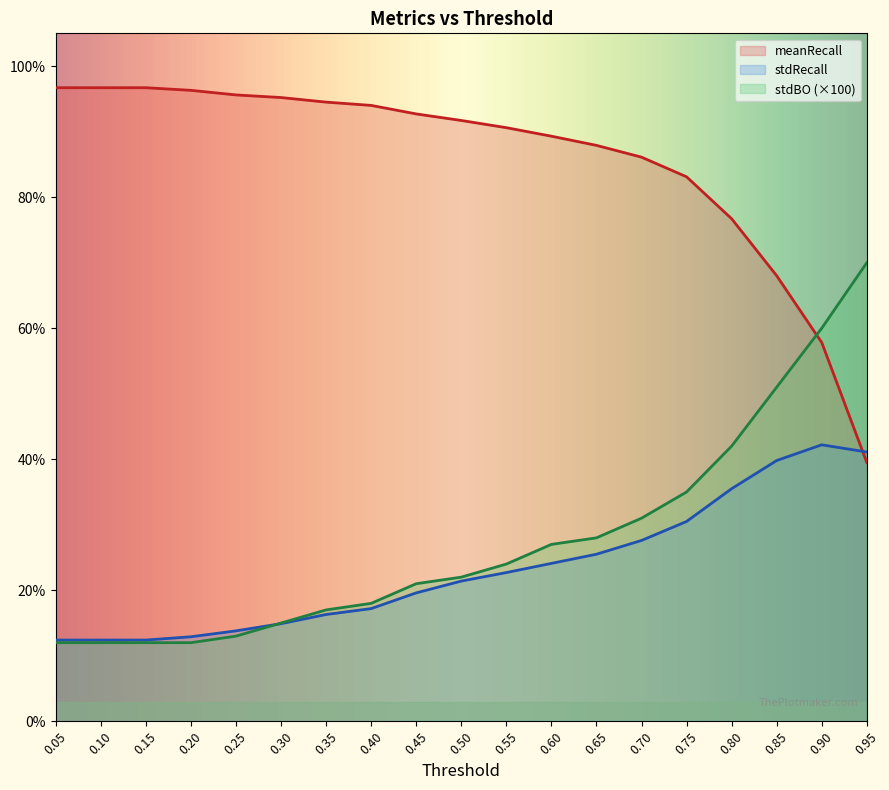

How many data points does each series have?

19